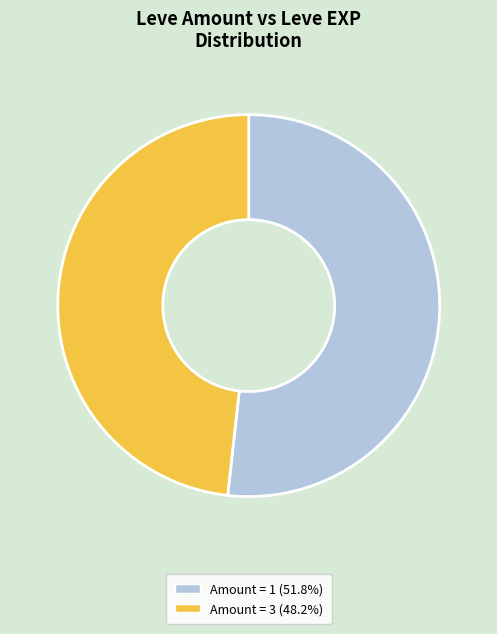

Approximately how many times larger is the value at Amount = 1 (51.8%) compared to Amount = 3 (48.2%)?

1.1